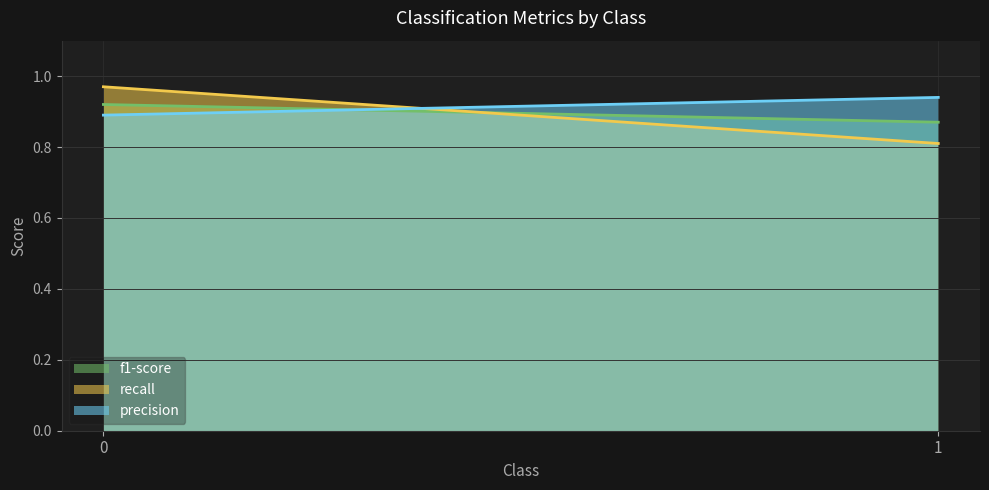

True or false: recall has a value of 0.4 at 1.

False